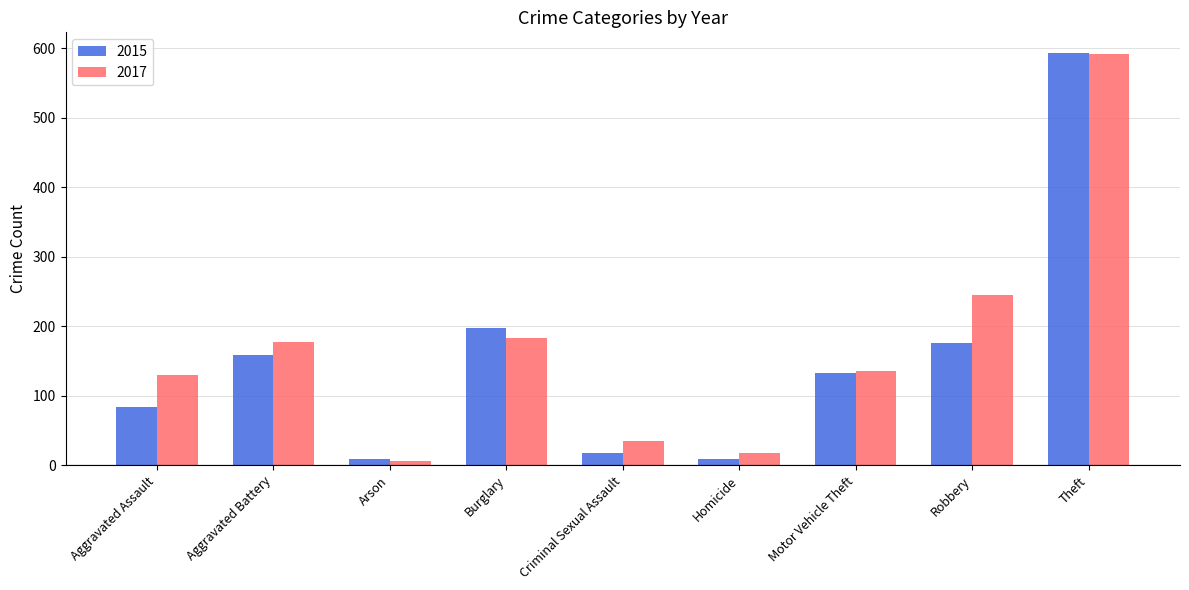

The 2017 series shows 35 at Criminal Sexual Assault. True or false?

True